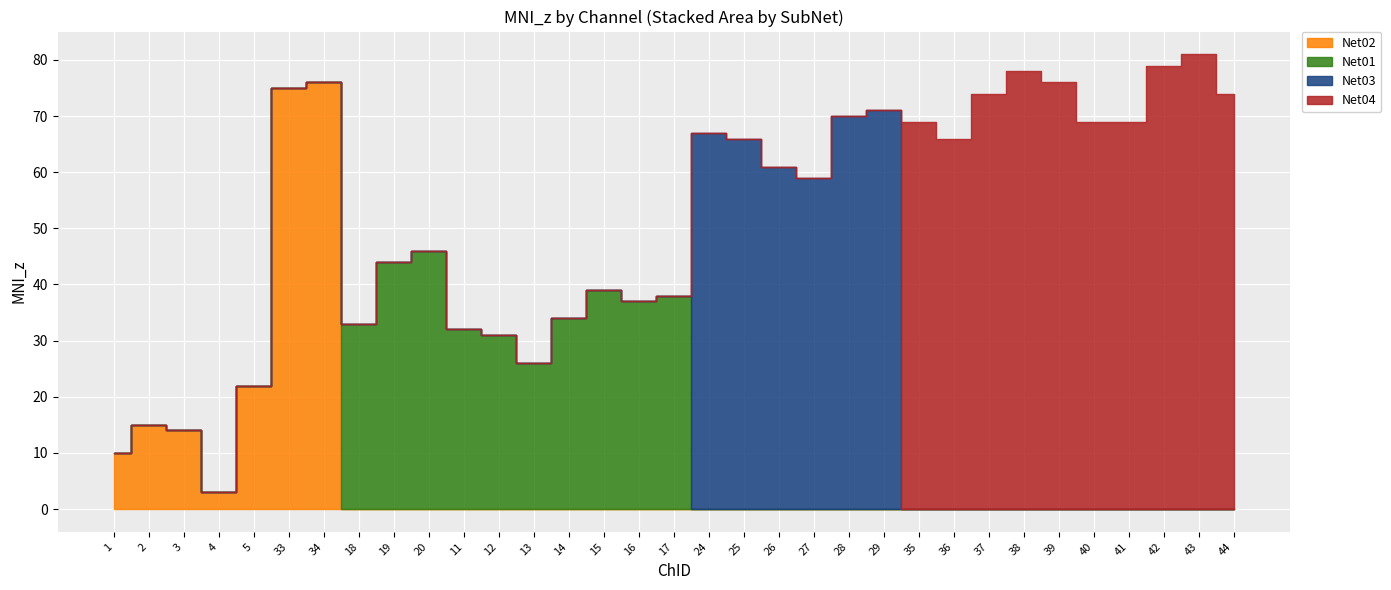

Is it true that Net02 equals 12 at 5?

False